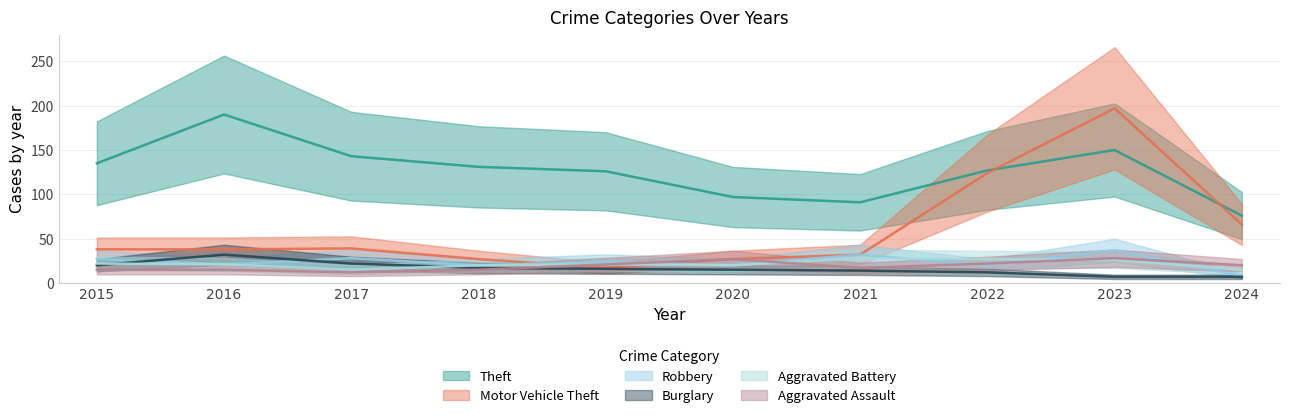

How many distinct data groups are displayed?

6